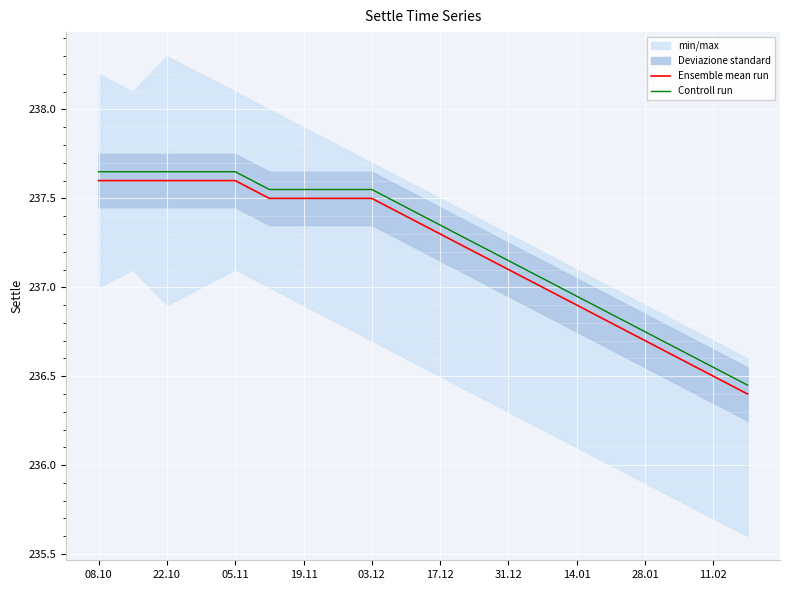

True or false: Controll run and Ensemble mean run cross at least once.

False